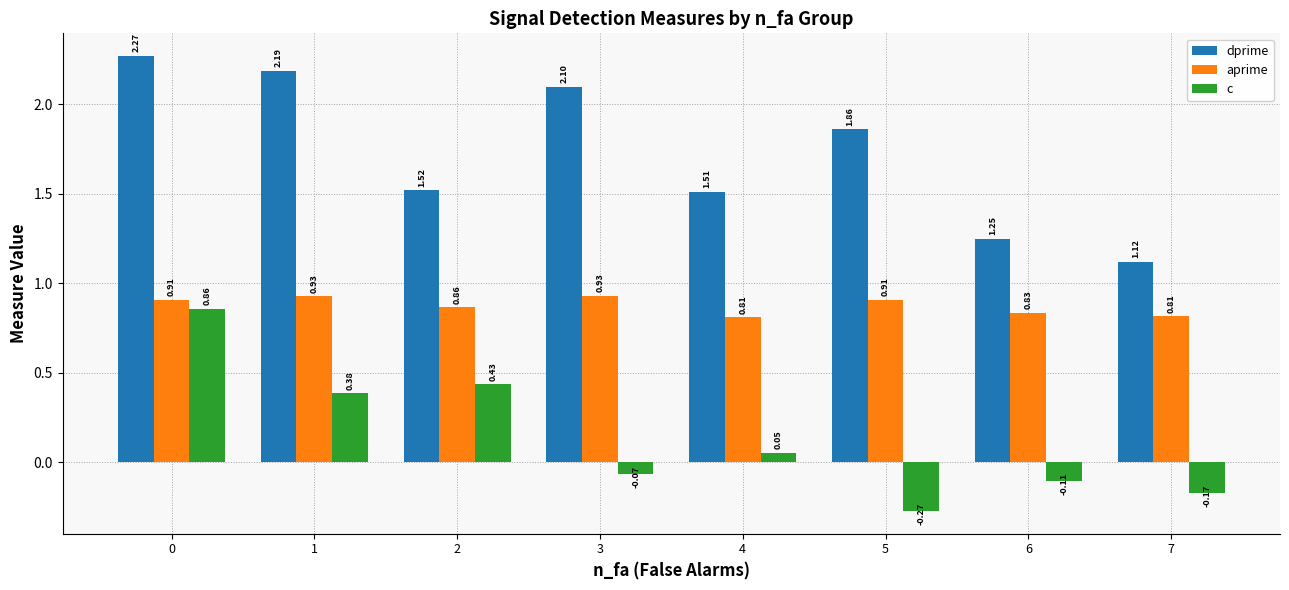

At how many categories does at least one series exceed 0?

8